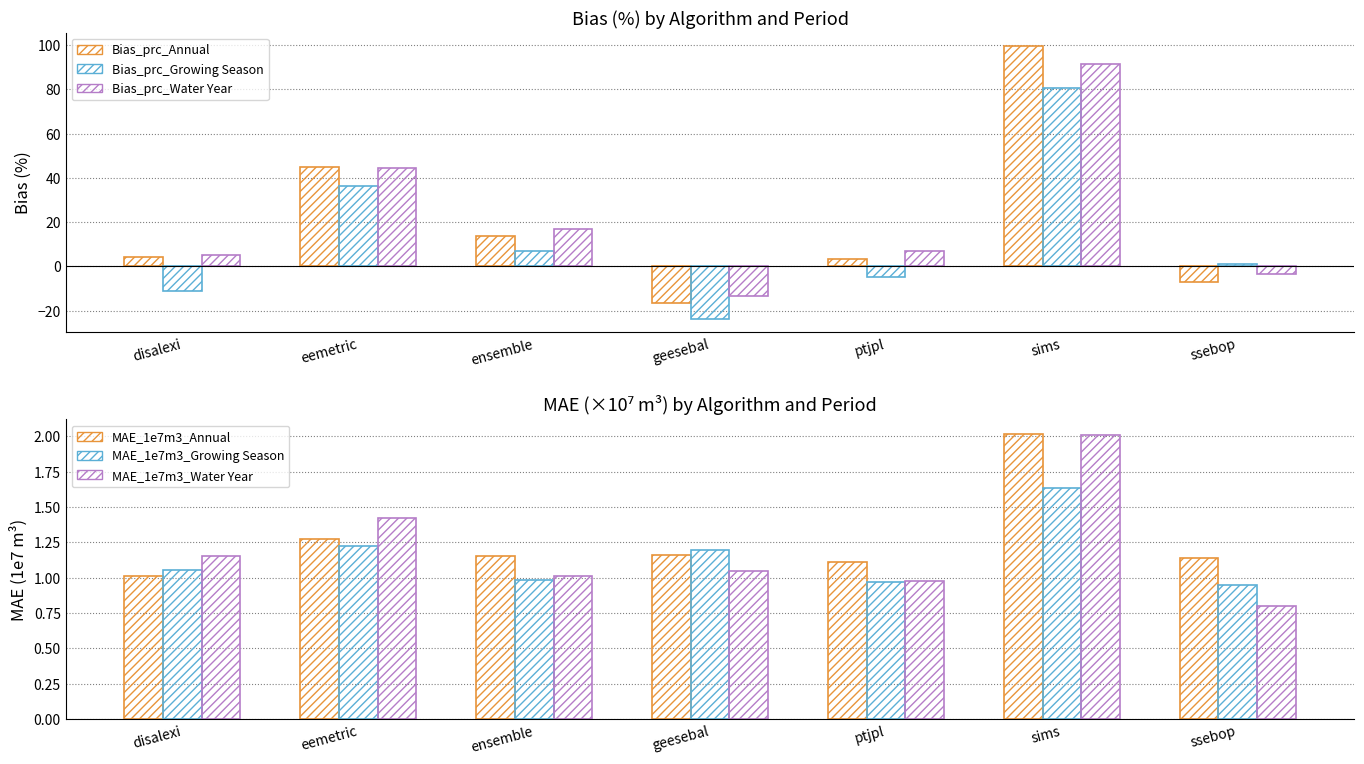

What is the label of the 6th bar from the left?

sims